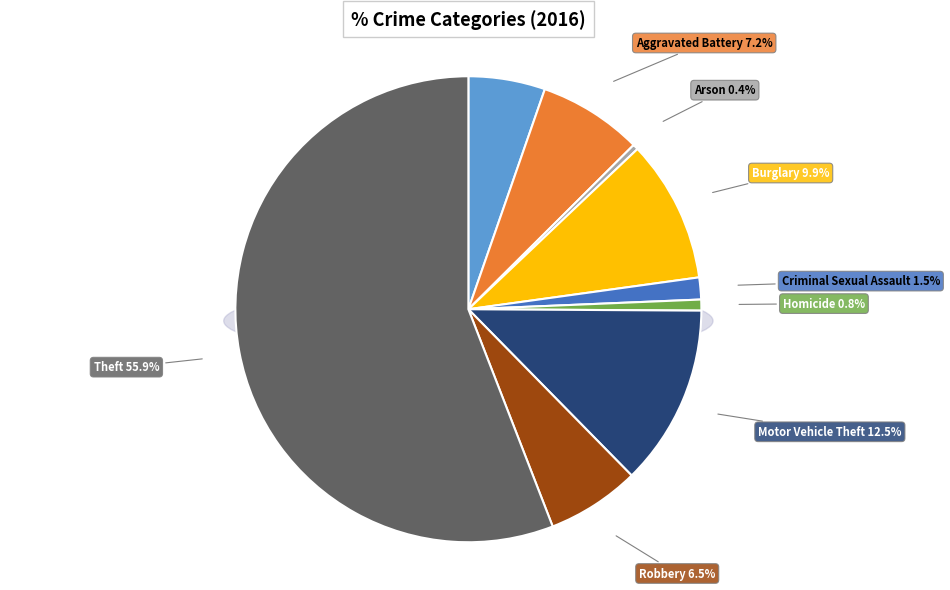

Which slice is the largest?

Theft